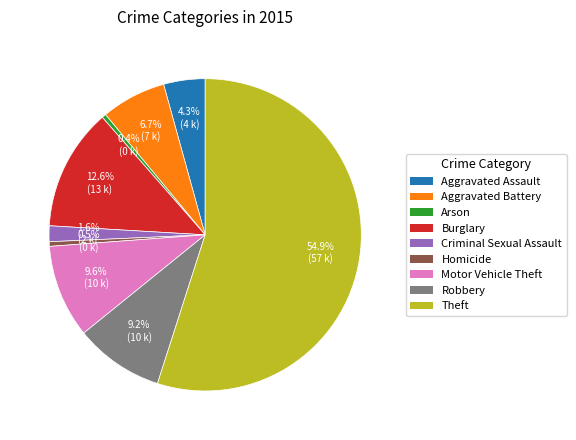

Which slice is the largest?

Theft